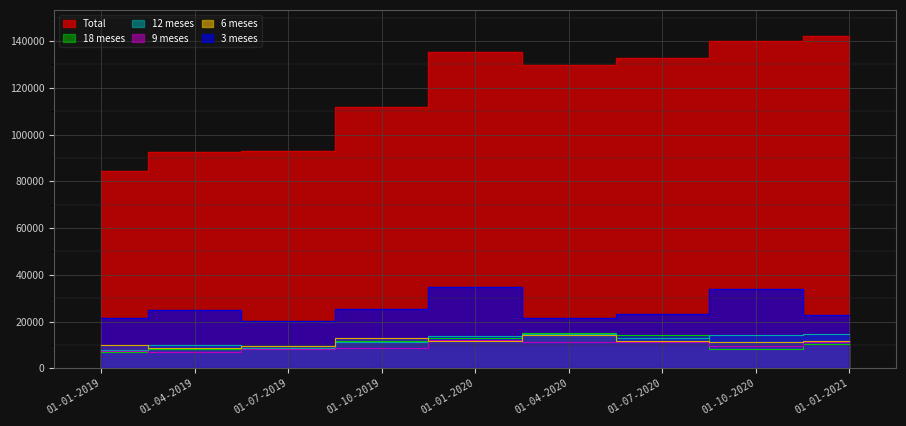

Reading left to right, extract all data points from this chart.

Total: 01-01-2019=84363	01-04-2019=92387	01-07-2019=93105	01-10-2019=111874	01-01-2020=135465	01-04-2020=129634	01-07-2020=132856	01-10-2020=140217	01-01-2021=141974
3 meses: 01-01-2019=21626	01-04-2019=24736	01-07-2019=20152	01-10-2019=25169	01-01-2020=34721	01-04-2020=21342	01-07-2020=23231	01-10-2020=33918	01-01-2021=22659
6 meses: 01-01-2019=10066	01-04-2019=8742	01-07-2019=9568	01-10-2019=12971	01-01-2020=11750	01-04-2020=14208	01-07-2020=11691	01-10-2020=11356	01-01-2021=11499
9 meses: 01-01-2019=7316	01-04-2019=6963	01-07-2019=8101	01-10-2019=8665	01-01-2020=12037	01-04-2020=11347	01-07-2020=11381	01-10-2020=9589	01-01-2021=11088
12 meses: 01-01-2019=7784	01-04-2019=9825	01-07-2019=8655	01-10-2019=11335	01-01-2020=13884	01-04-2020=14591	01-07-2020=12940	01-10-2020=14234	01-01-2021=14864
18 meses: 01-01-2019=7155	01-04-2019=8069	01-07-2019=9487	01-10-2019=11686	01-01-2020=13029	01-04-2020=14879	01-07-2020=14136	01-10-2020=8331	01-01-2021=10439